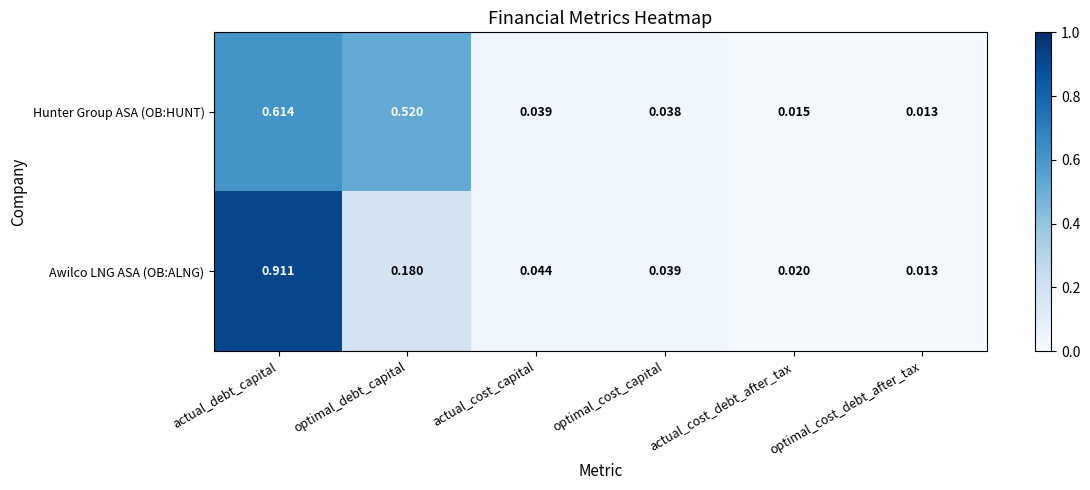

Rank the series at optimal_cost_capital from highest to lowest value.

Awilco LNG ASA (OB:ALNG), Hunter Group ASA (OB:HUNT)